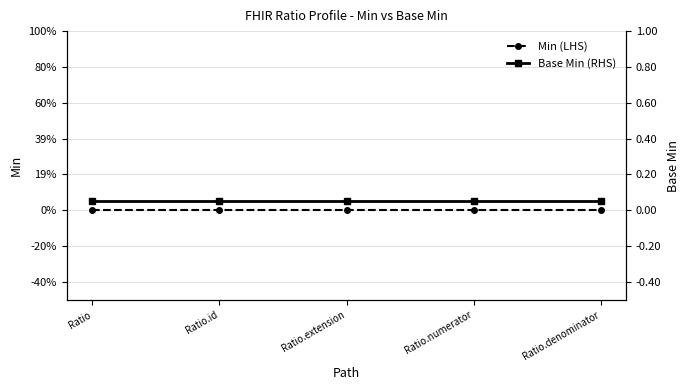

What is the minimum value for Base Min (RHS)?

0.1